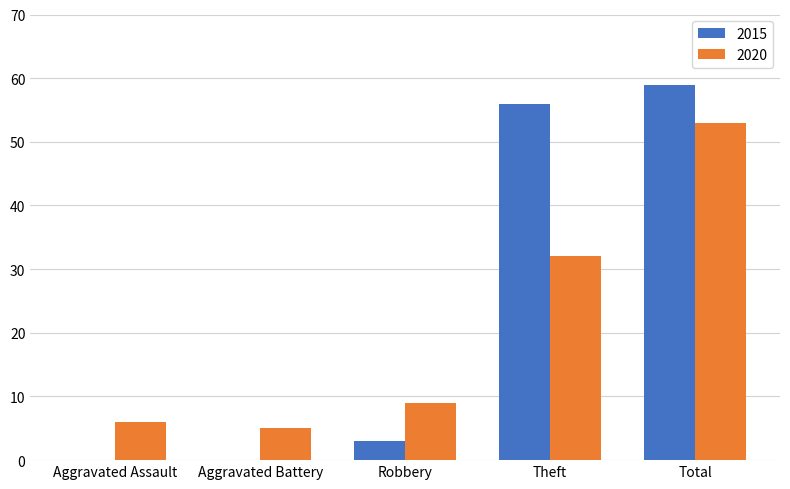

True or false: 2015 has a value of 56 at Theft.

True